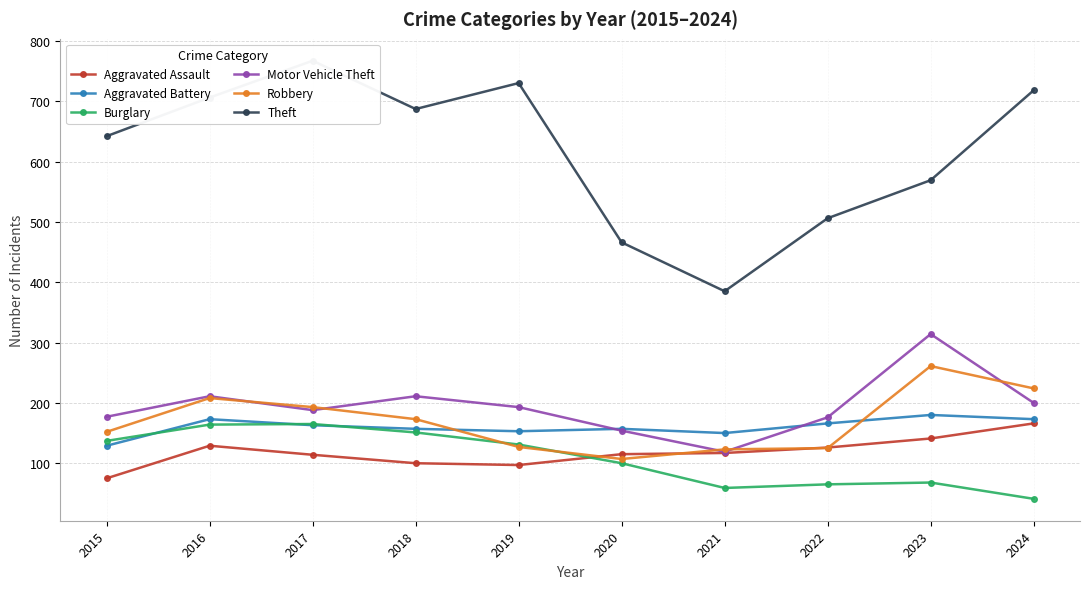

Reading right to left, what are all the values shown in this chart?

Aggravated Assault: 166	141	126	117	115	97	100	114	129	75
Aggravated Battery: 173	180	166	150	157	153	157	163	173	129
Burglary: 41	68	65	59	100	131	151	165	164	137
Motor Vehicle Theft: 200	314	176	119	154	193	211	188	211	177
Robbery: 224	261	125	123	107	127	173	193	208	152
Theft: 718	569	506	385	466	730	687	767	706	642